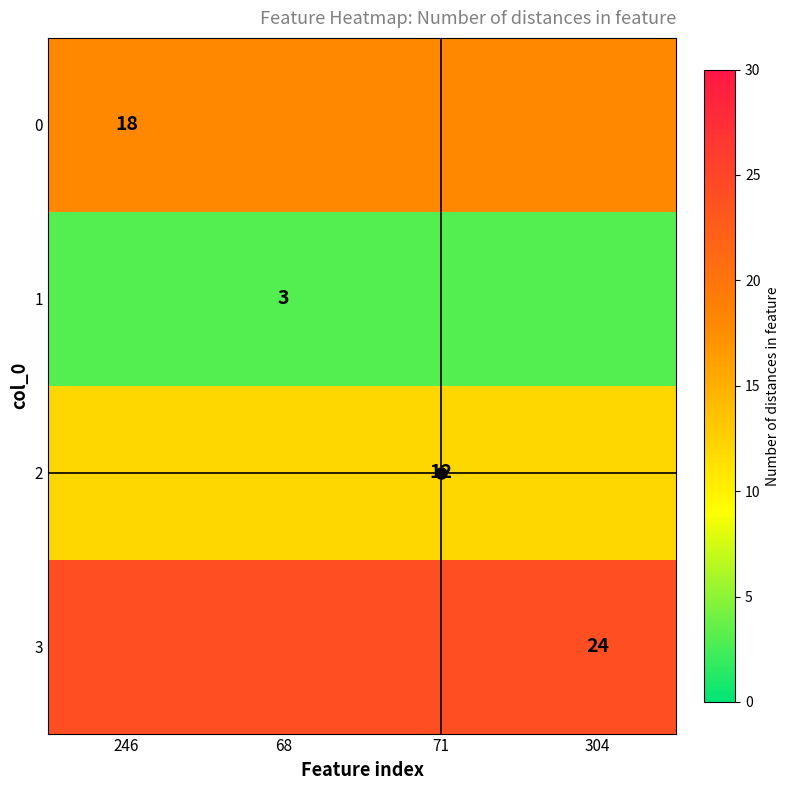

Is it true that 2 equals 6 at 71?

False